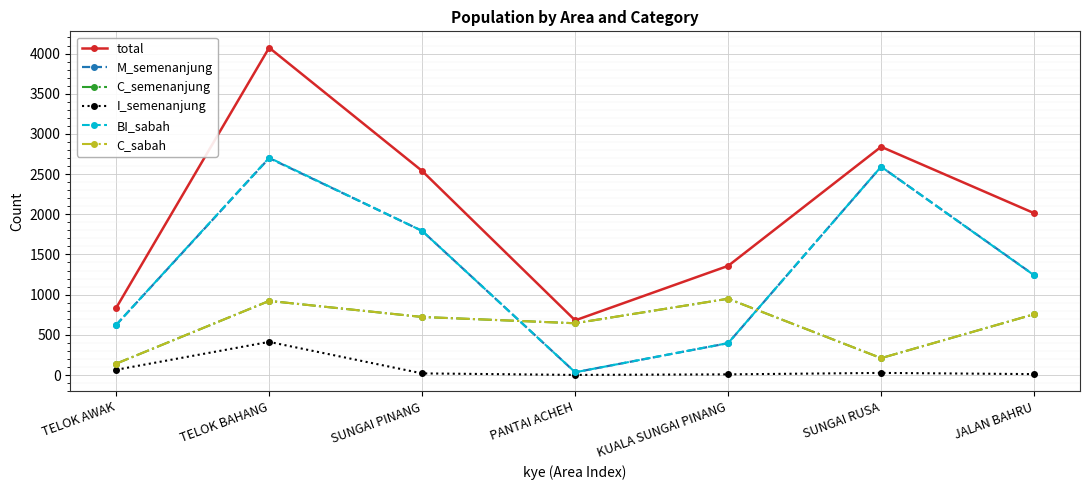

Reading left to right, what are all the values shown in this chart?

total: 835	4073	2539	680	1358	2840	2014
M_semenanjung: 623	2699	1793	34	396	2592	1243
C_semenanjung: 141	922	722	644	949	210	756
I_semenanjung: 65	412	20	1	8	26	11
BI_sabah: 624	2704	1793	34	397	2592	1241
C_sabah: 141	922	722	644	949	210	756